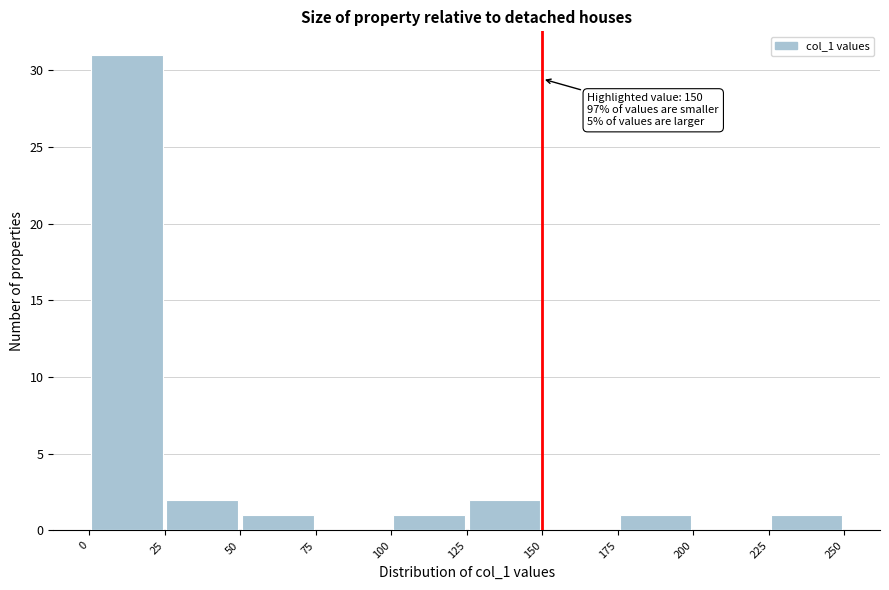

Which range on the x-axis has the tallest bar?

0 to 25